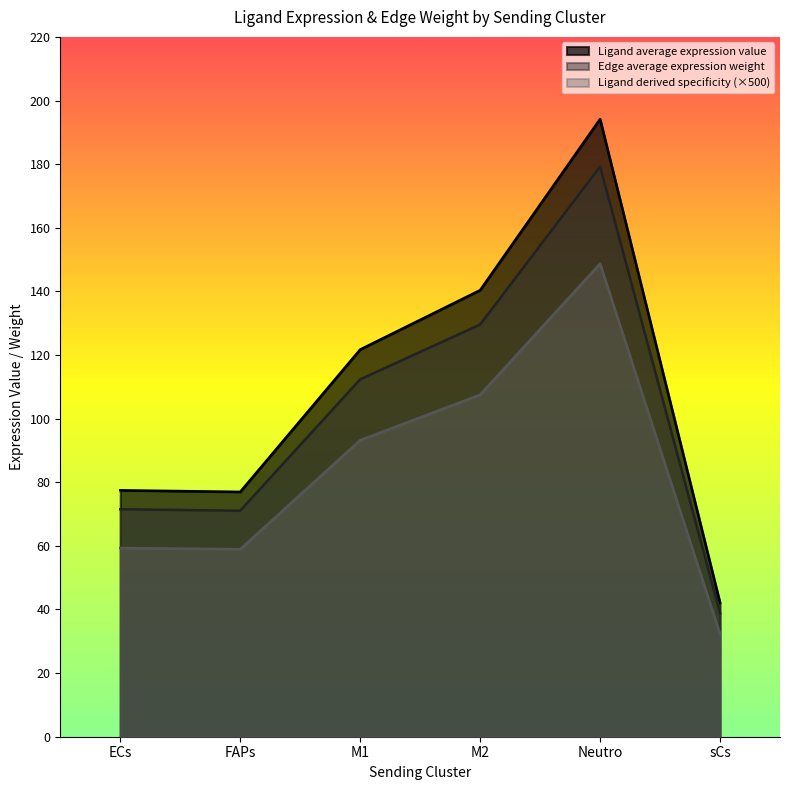

Is the value of Ligand derived specificity of average expression value at sCs greater than the value of Ligand average expression value at Neutro?

No